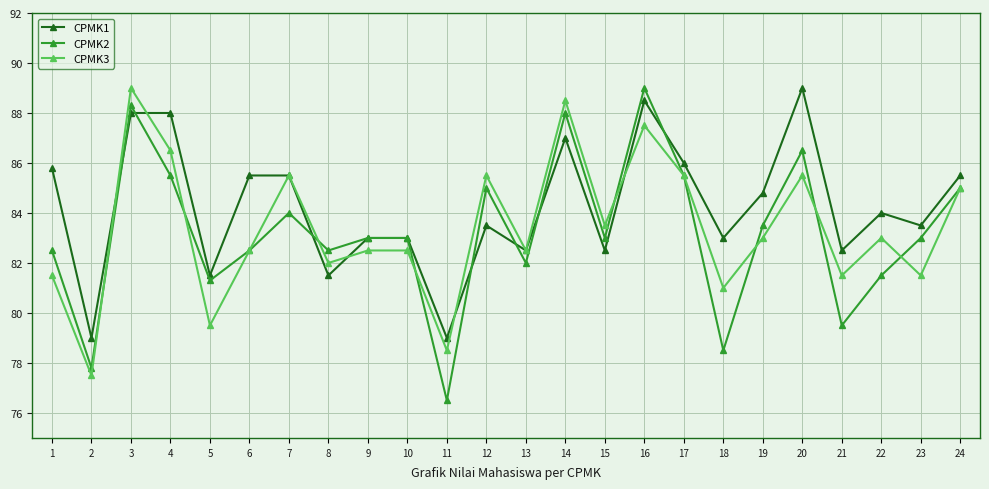

Reading right to left, transcribe all the data shown in this chart.

CPMK1: 85.5	83.5	84.0	82.5	89.0	84.8	83.0	86.0	88.5	82.5	87.0	82.5	83.5	79.0	83.0	83.0	81.5	85.5	85.5	81.5	88.0	88.0	79.0	85.8
CPMK2: 85.0	83.0	81.5	79.5	86.5	83.5	78.5	85.5	89.0	83.0	88.0	82.0	85.0	76.5	83.0	83.0	82.5	84.0	82.5	81.3	85.5	88.3	77.8	82.5
CPMK3: 85.0	81.5	83.0	81.5	85.5	83.0	81.0	85.5	87.5	83.5	88.5	82.5	85.5	78.5	82.5	82.5	82.0	85.5	82.5	79.5	86.5	89.0	77.5	81.5